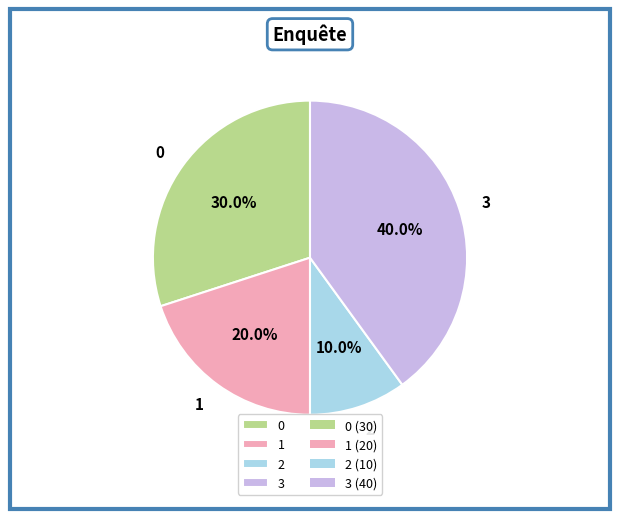

True or false: 3 accounts for 40% of the total.

True